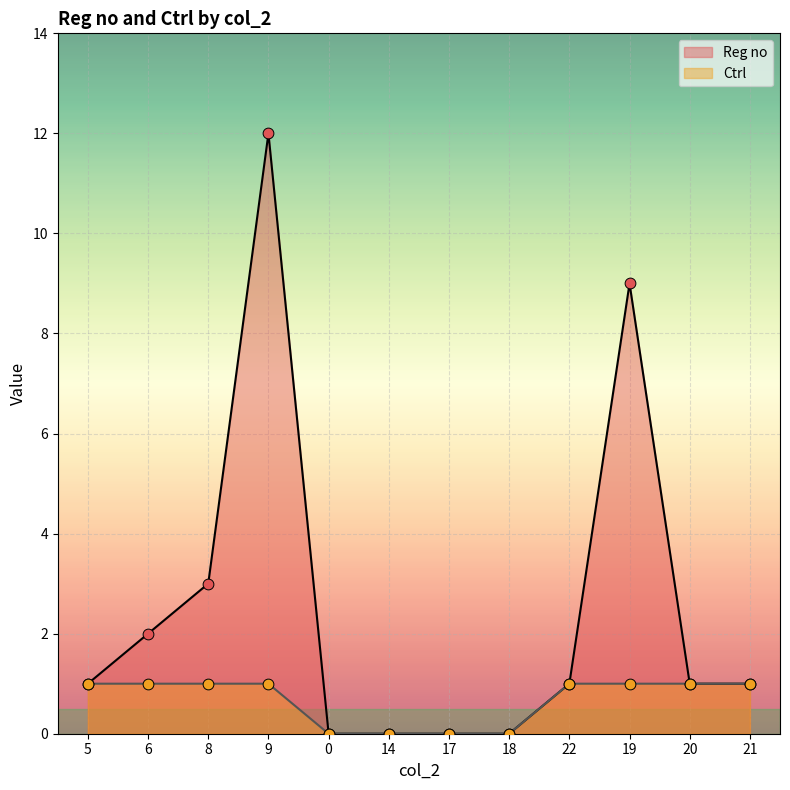

What are all the series names shown in the legend?

Reg no, Ctrl